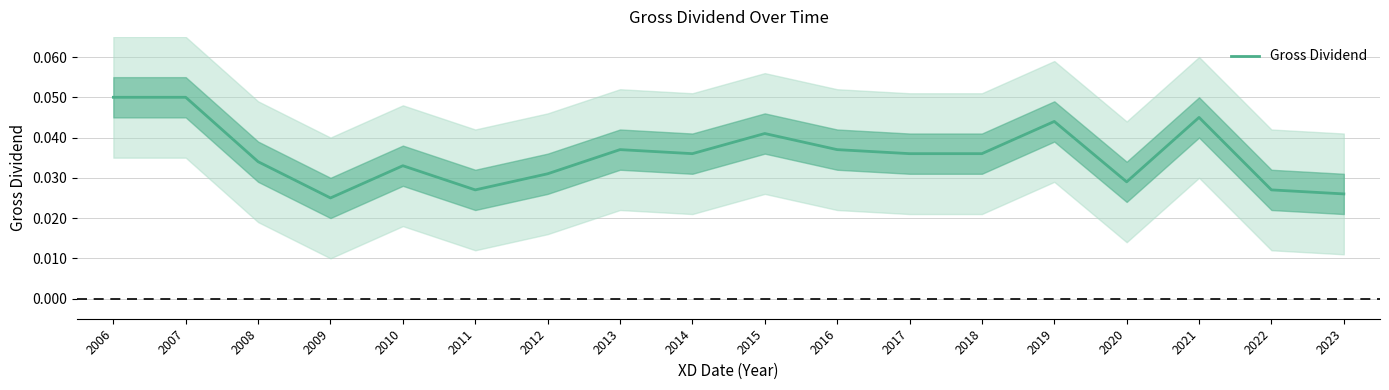

Is it true that the value at 2010 is 0.0?

True